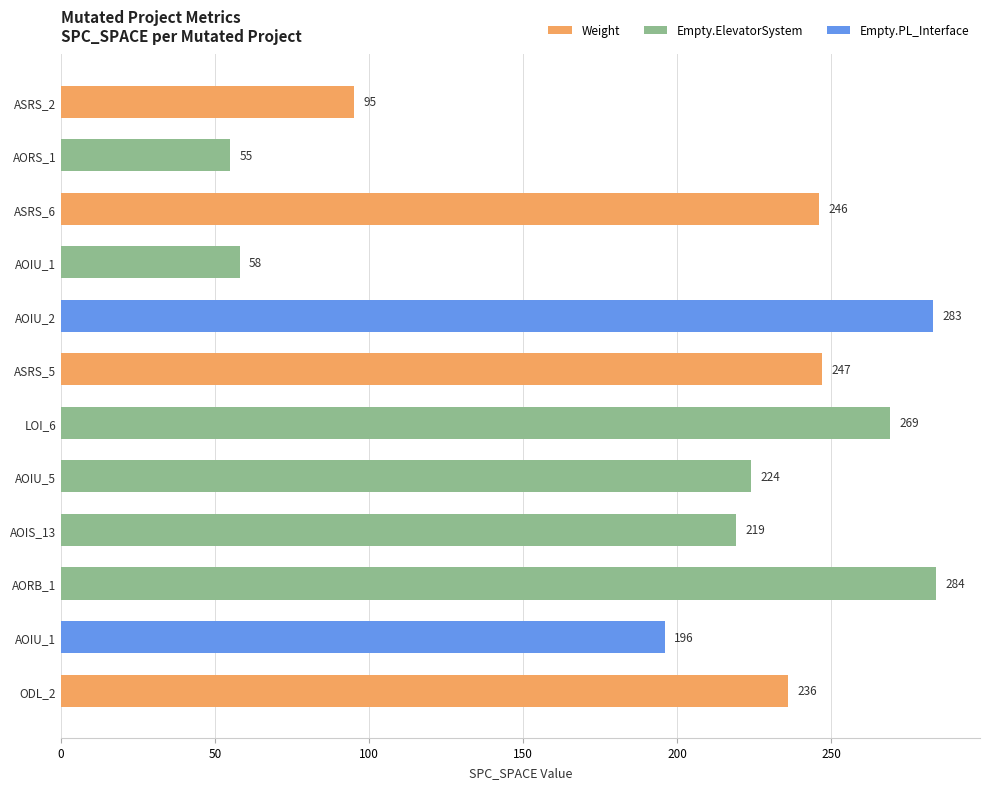

Does the chart contain any negative values?

No